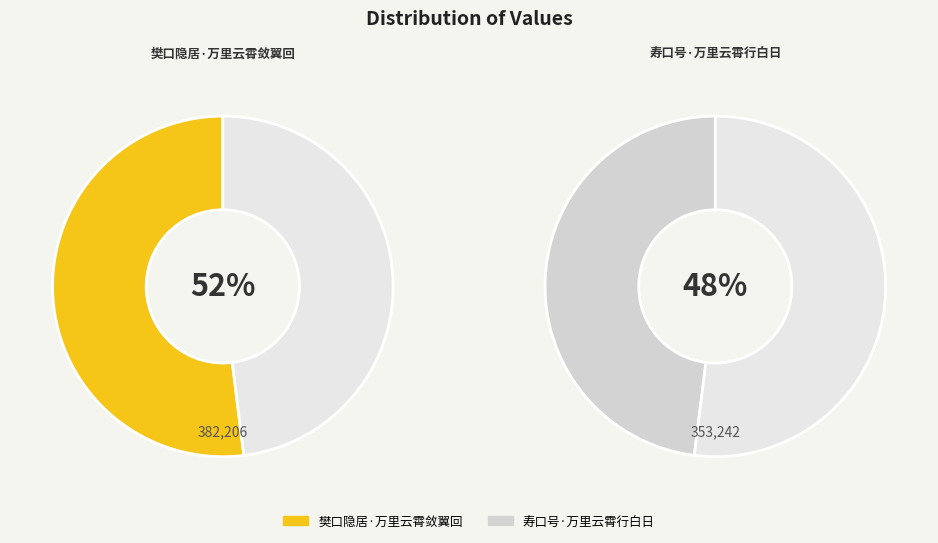

Is there a majority slice in this chart?

Yes